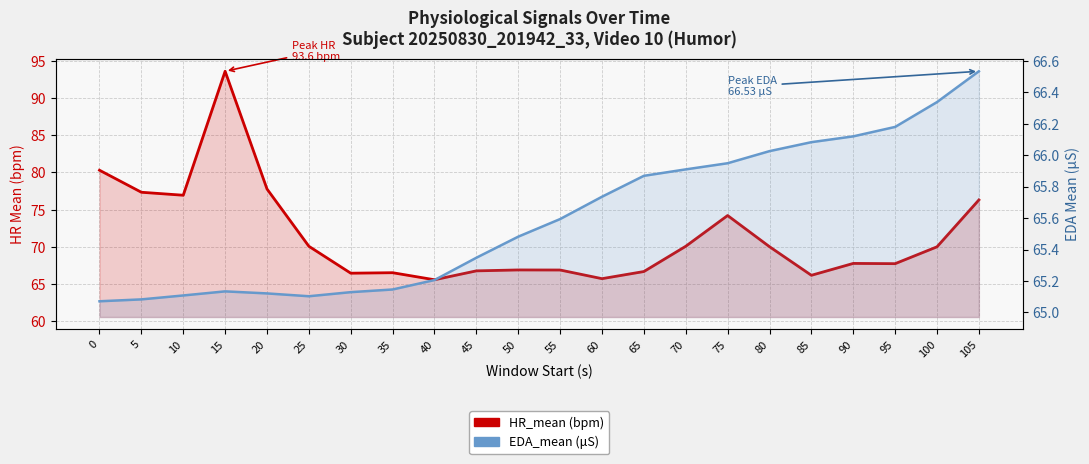

Reading left to right, extract all data points from this chart.

HR_mean (bpm): 80.3	77.3	76.9	93.6	77.8	70.1	66.5	66.5	65.6	66.8	66.9	66.9	65.7	66.7	70.1	74.2	70.0	66.2	67.8	67.8	70.0	76.3
EDA_mean (μS): 65.1	65.1	65.1	65.1	65.1	65.1	65.1	65.1	65.2	65.3	65.5	65.6	65.7	65.9	65.9	65.9	66.0	66.1	66.1	66.2	66.3	66.5